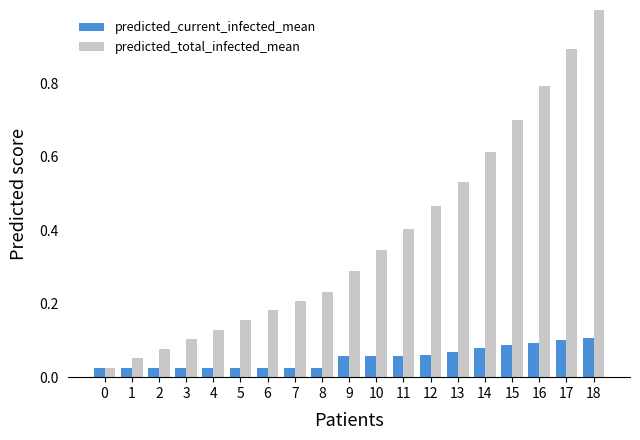

The value of predicted_total_infected_mean at 4 is 0.2. True or false?

False